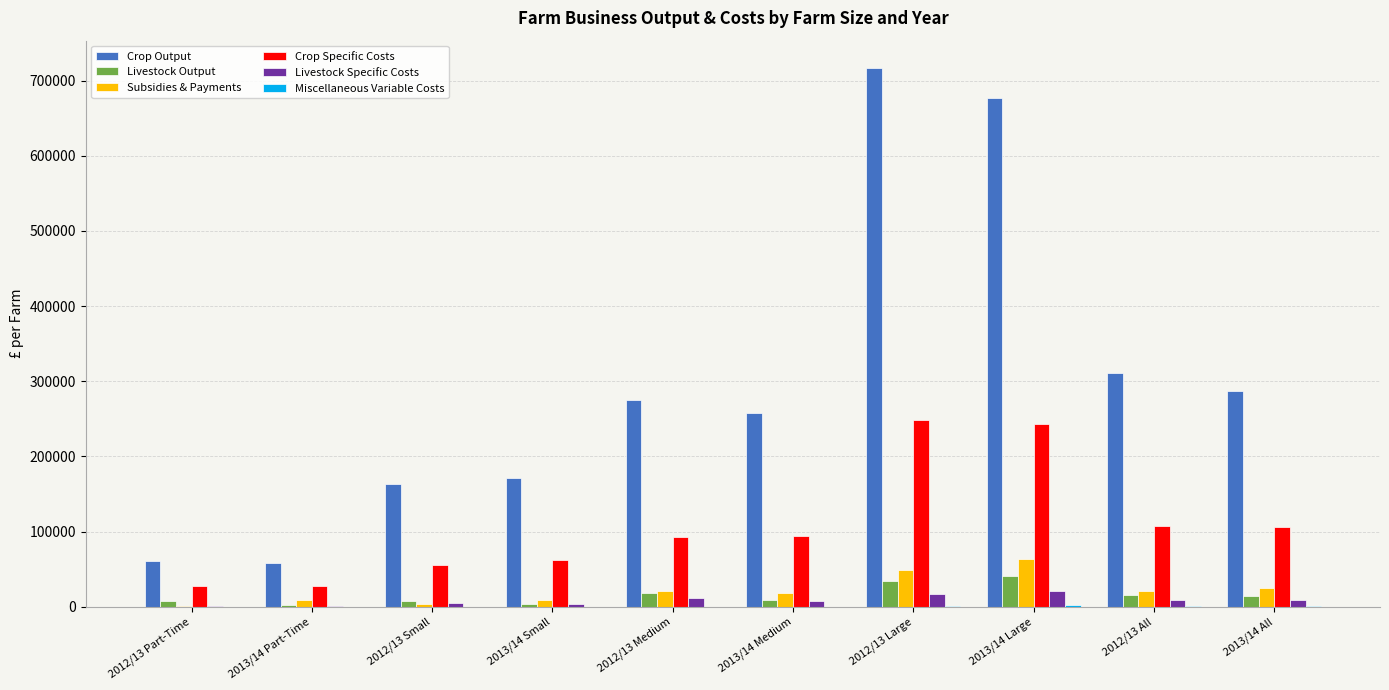

Which category has the highest value across all series?

2012/13 Large